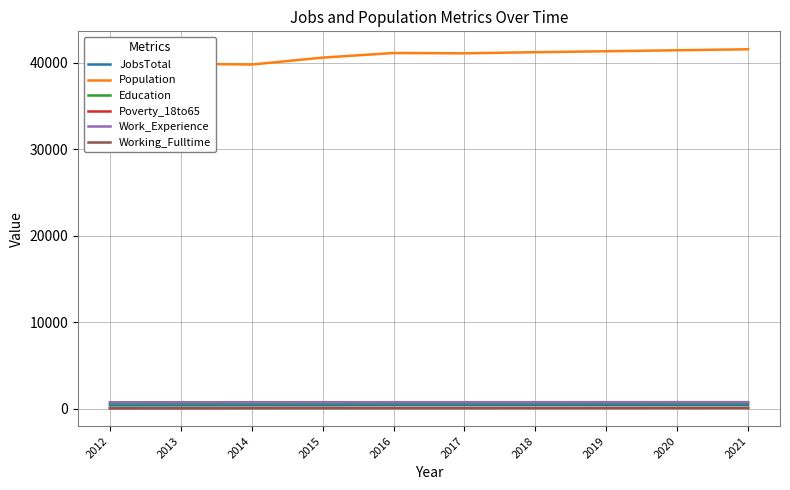

How many interior local valleys does the Population series have?

2